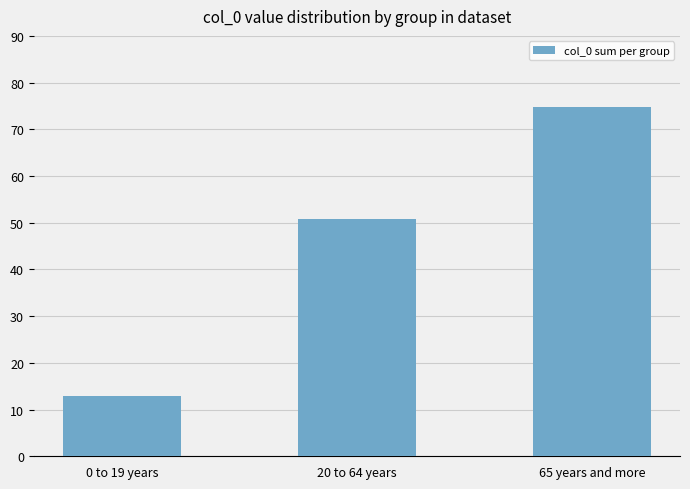

What is the smallest value displayed?

12.9